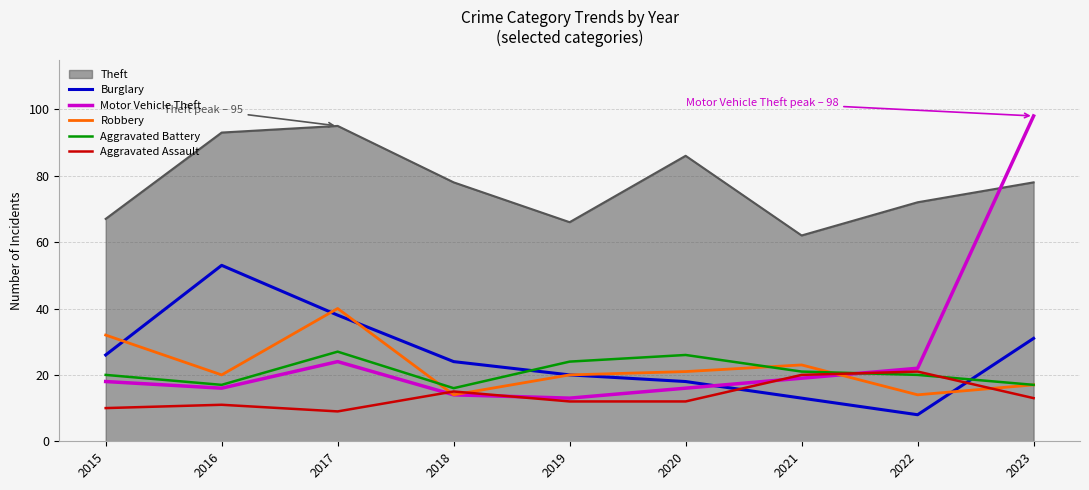

Is the value of Motor Vehicle Theft at 2021 greater than the value of Burglary at 2020?

Yes